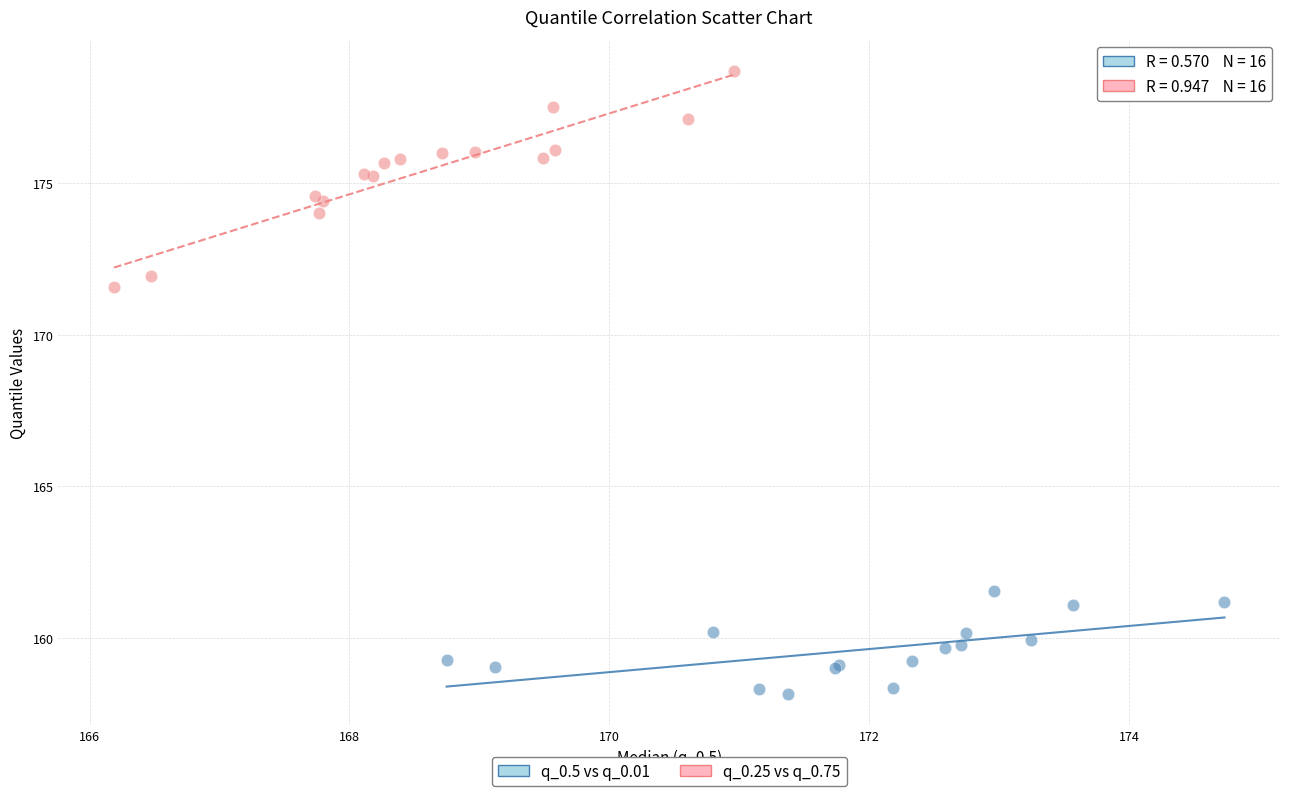

Which series reaches the maximum Y coordinate?

q_0.25 vs q_0.75